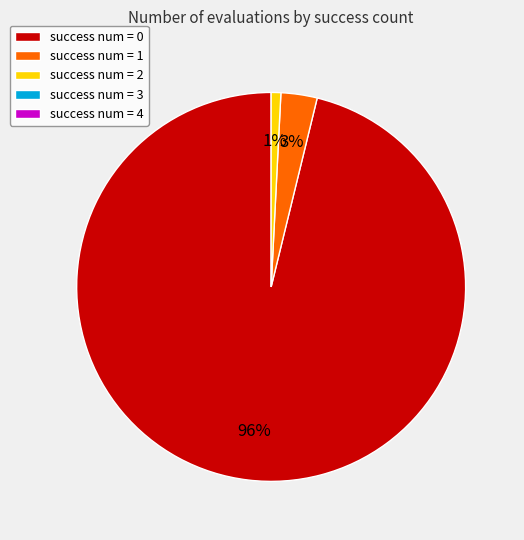

To the nearest percent, what is the difference between the largest and smallest slice percentages?

95%